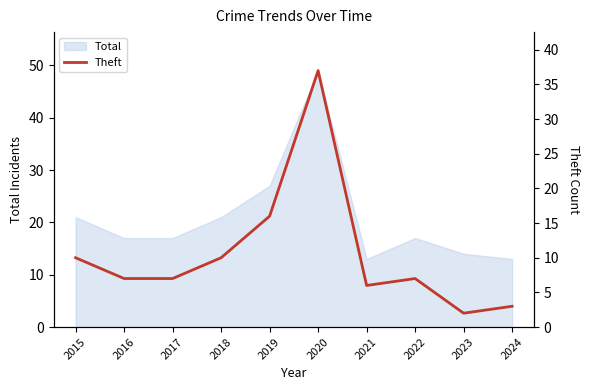

Which label corresponds to the smallest value in the chart?

2023